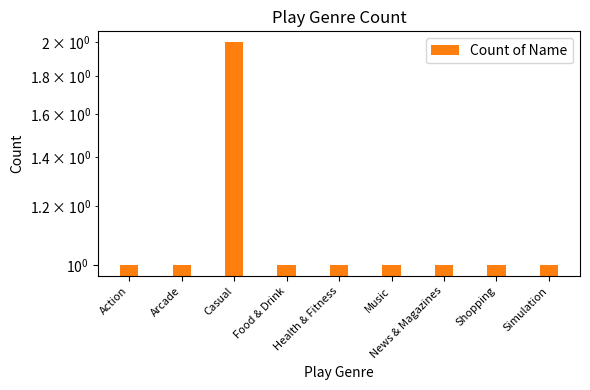

List the labels in order of value, largest first.

Casual, Action, Arcade, Food & Drink, Health & Fitness, Music, News & Magazines, Shopping, Simulation